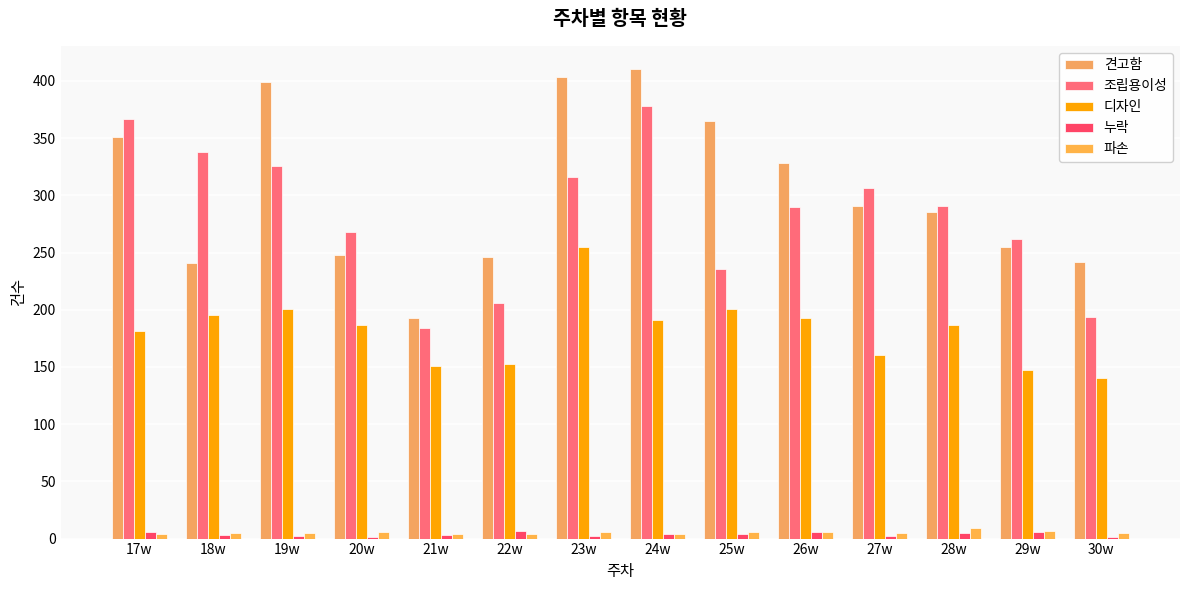

What is the sum of the 파손 values at 17w and 20w?

10